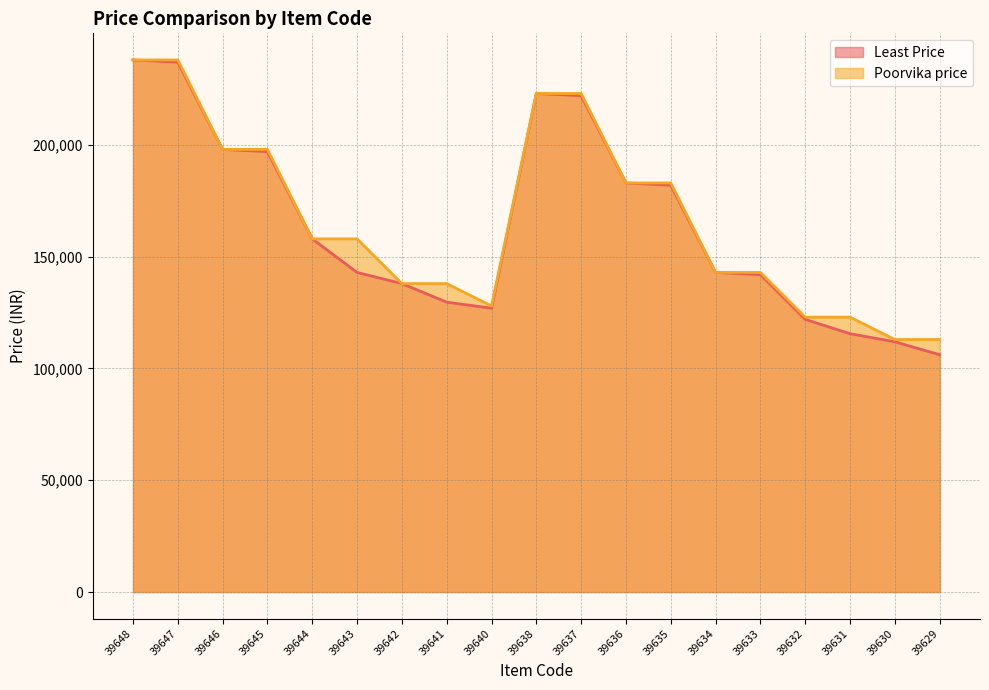

How many data points in Least Price are above 142900?

9